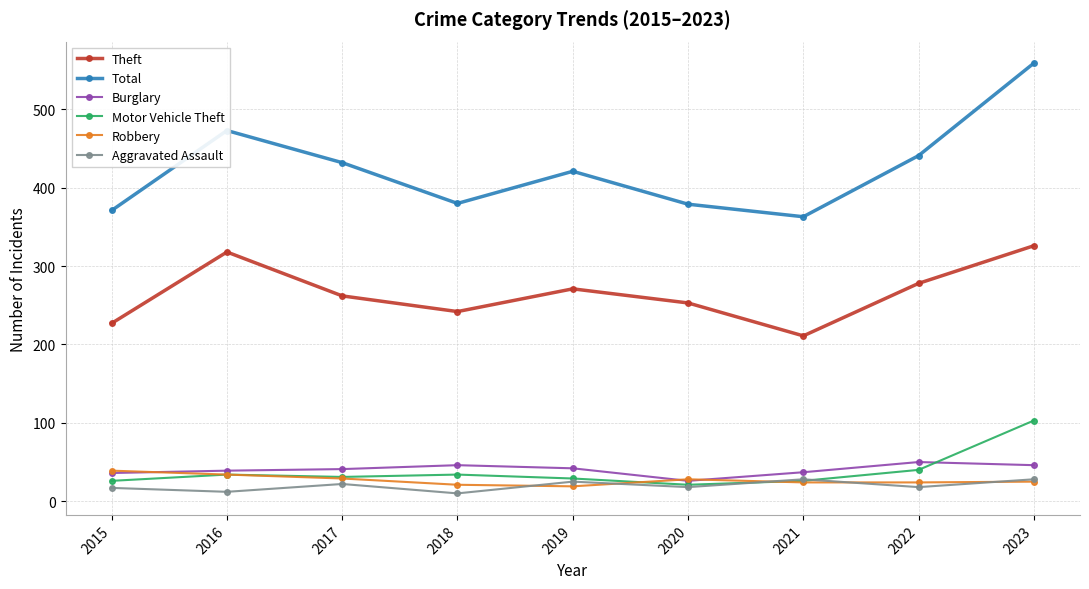

List the series in order of their peak value, lowest first.

Aggravated Assault, Robbery, Burglary, Motor Vehicle Theft, Theft, Total